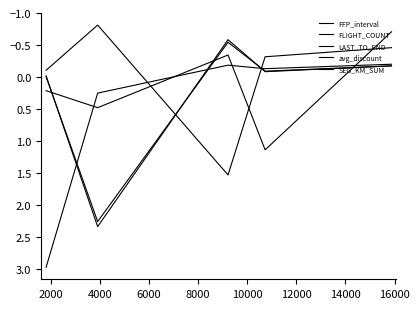

True or false: FLIGHT_COUNT and FFP_interval intersect in this chart.

True